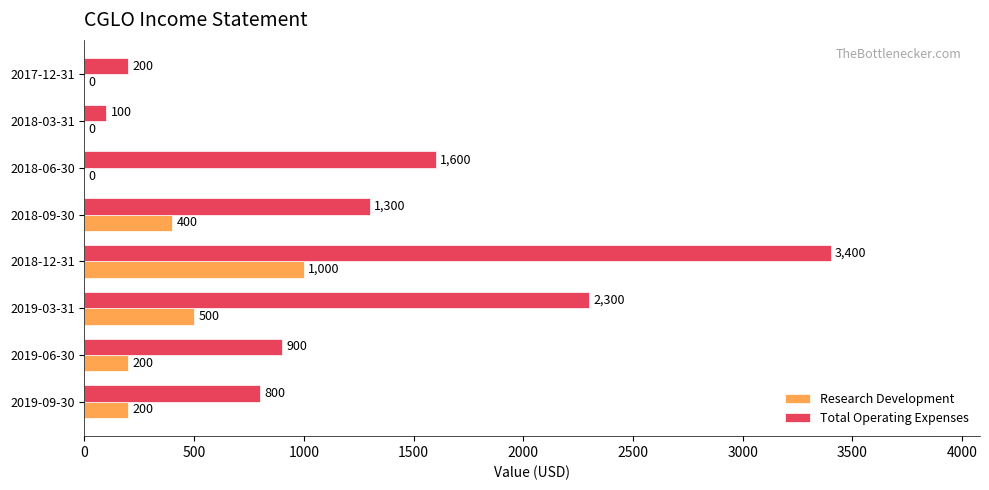

At which label is Research Development closest to 500?

2019-03-31